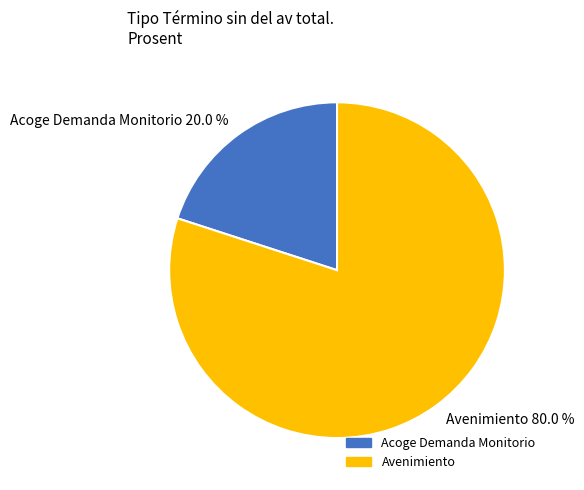

Between Avenimiento and Acoge Demanda Monitorio, which is larger?

Avenimiento